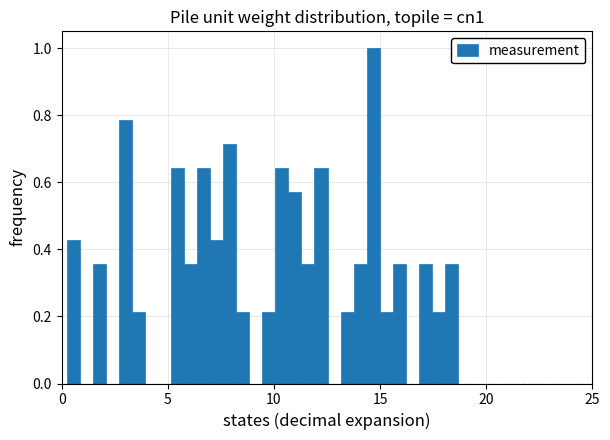

Around what value on the x-axis is the tallest bar? Give the approximate position of its centre, as read against the axis.

14.5